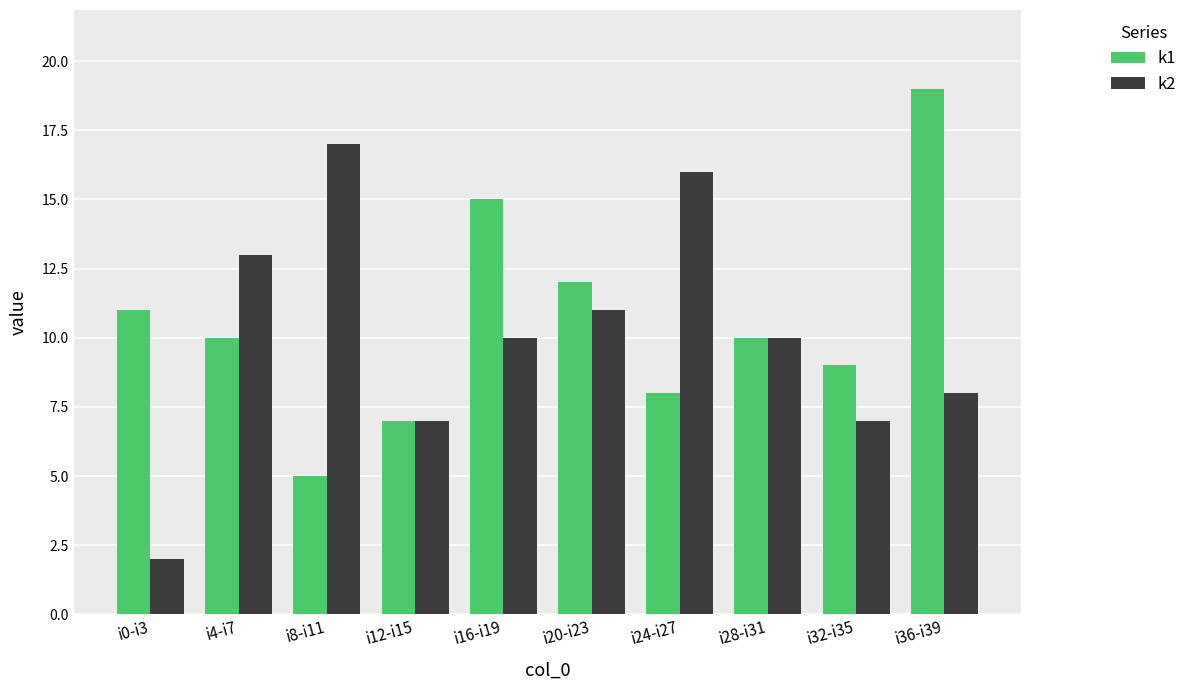

How many groups of bars are there?

10